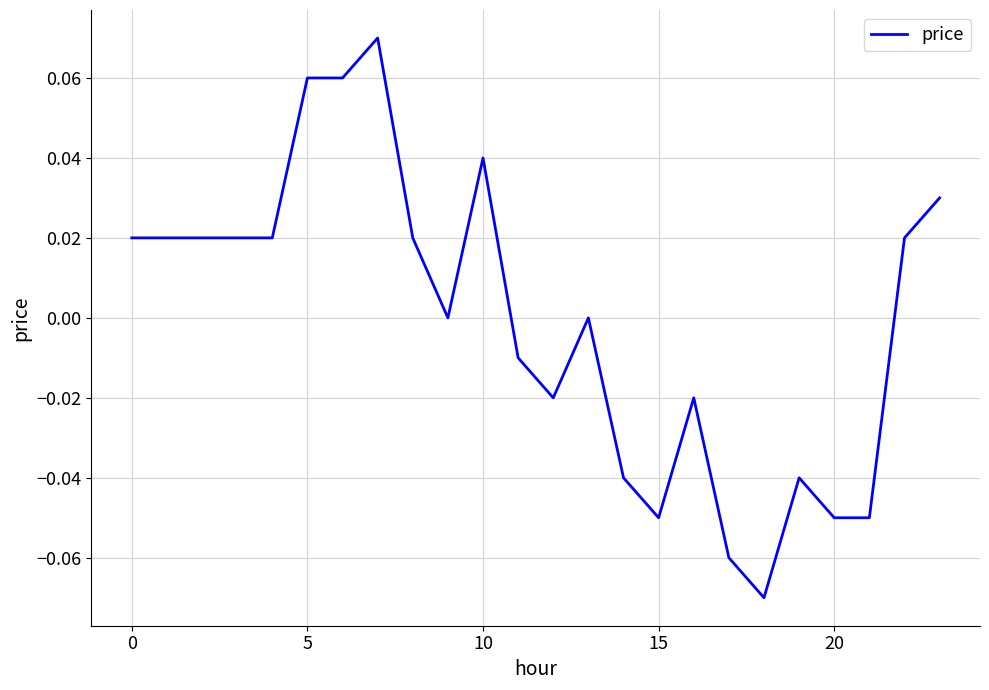

How many lines are shown in the chart?

1